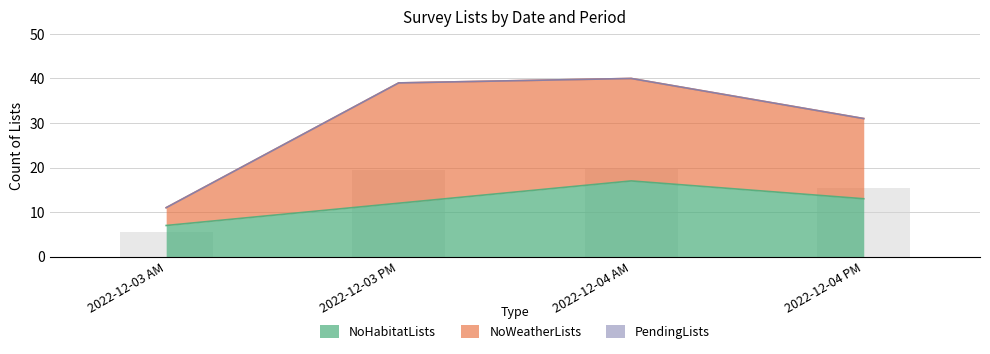

At which category is the sum across all series the highest?

2022-12-04 AM